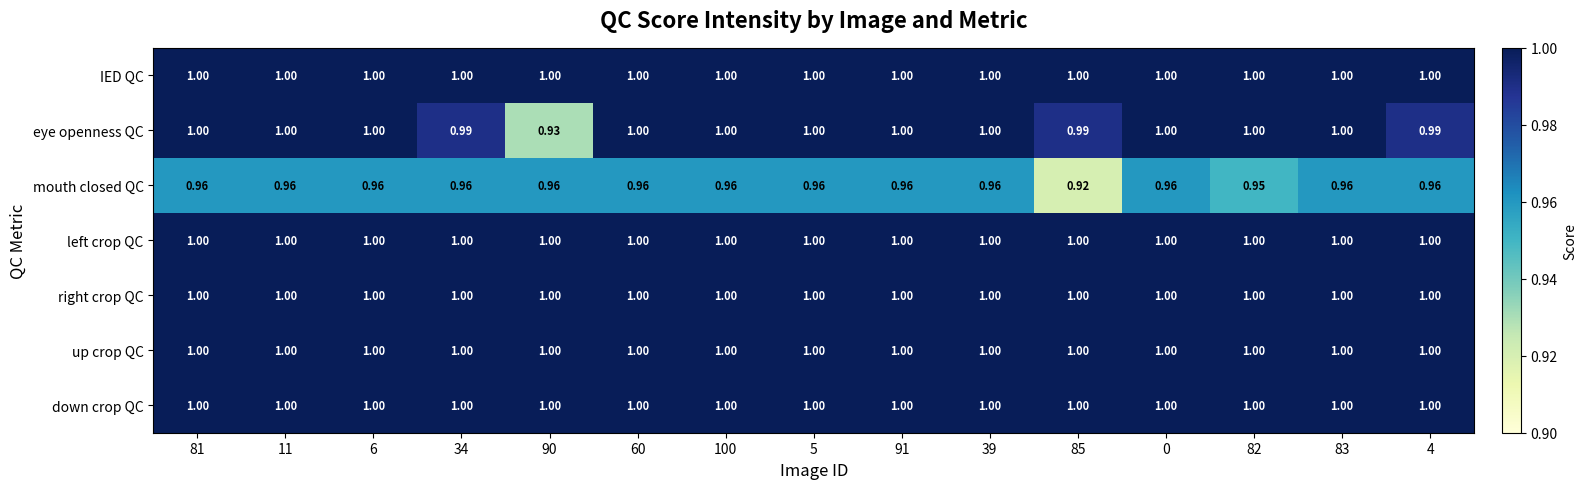

Between 85 and 83, which series saw the biggest shift?

mouth closed QC